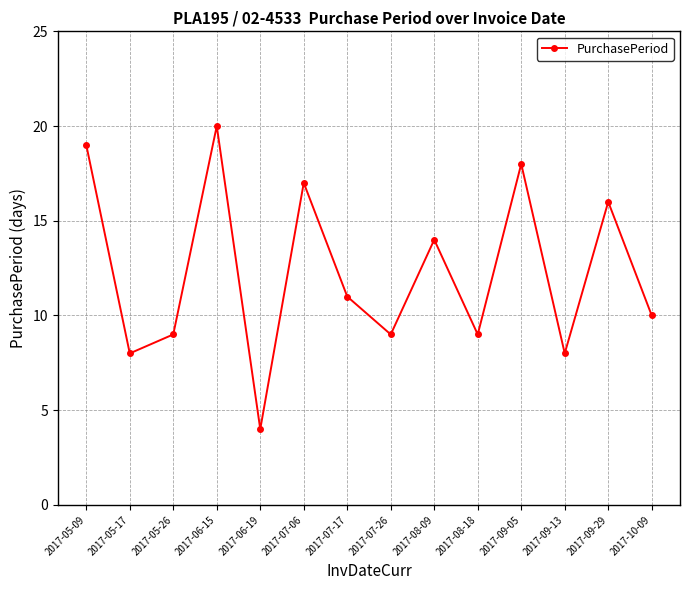

How many series are shown in this chart?

1